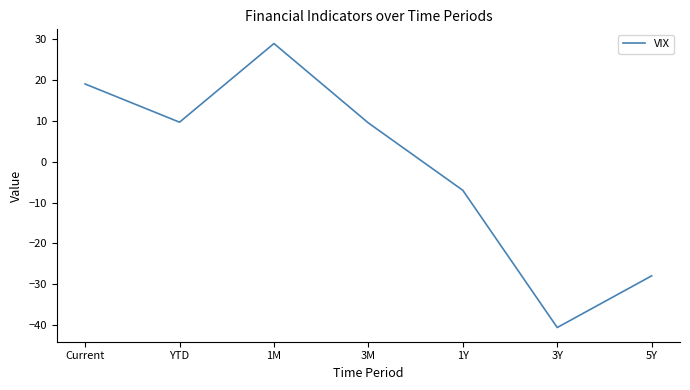

What is the maximum value shown in the chart?

28.9